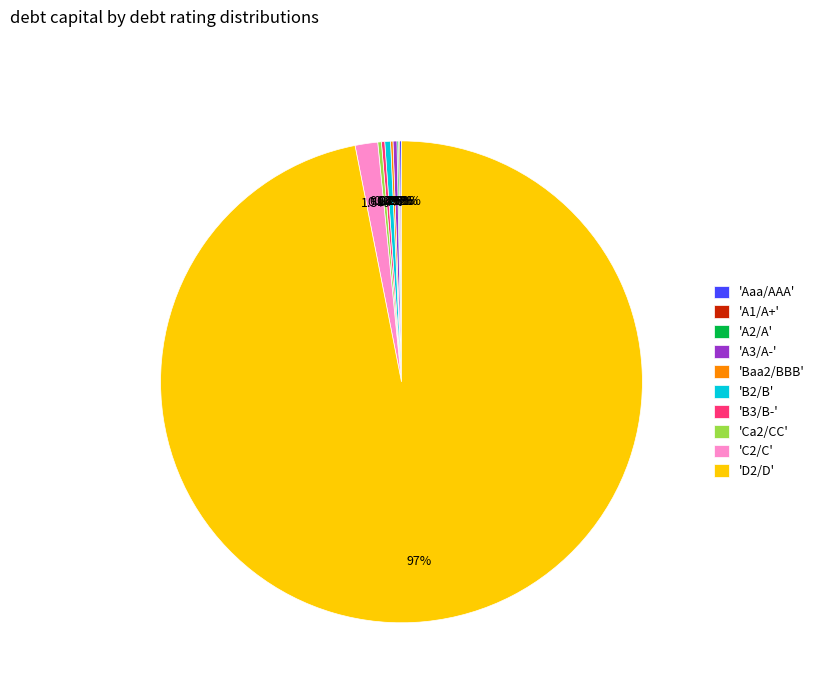

What is the majority slice?

'D2/D'